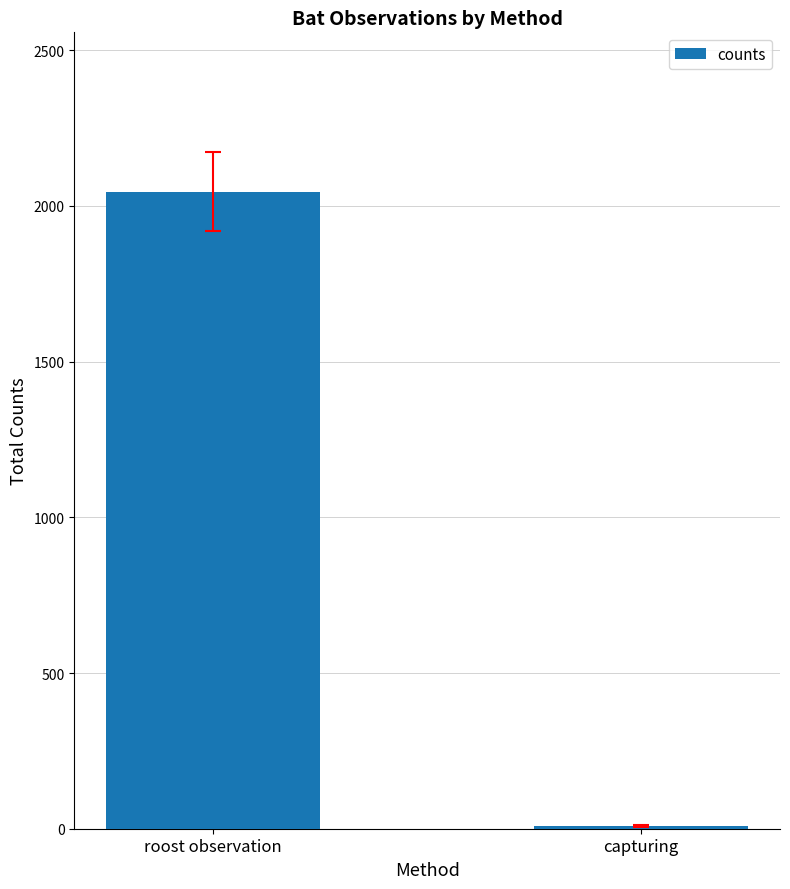

Which has a higher value, capturing or roost observation?

roost observation